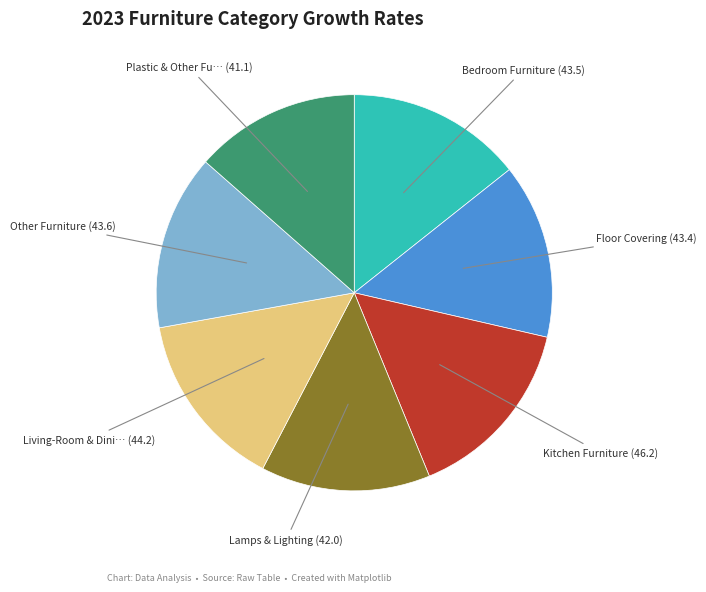

Is there any slice that represents more than half of the pie?

No